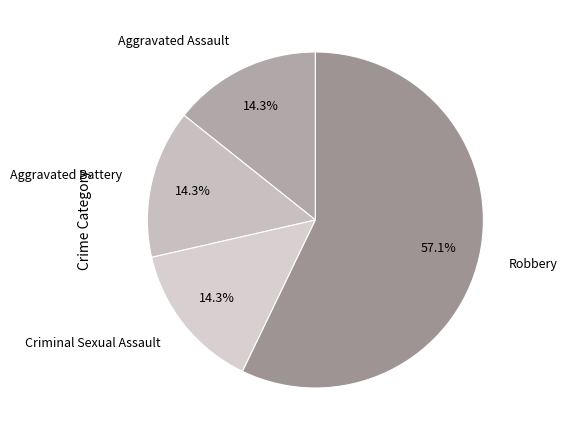

To the nearest percent, what is the difference between the Criminal Sexual Assault and Robbery slice percentages?

43%